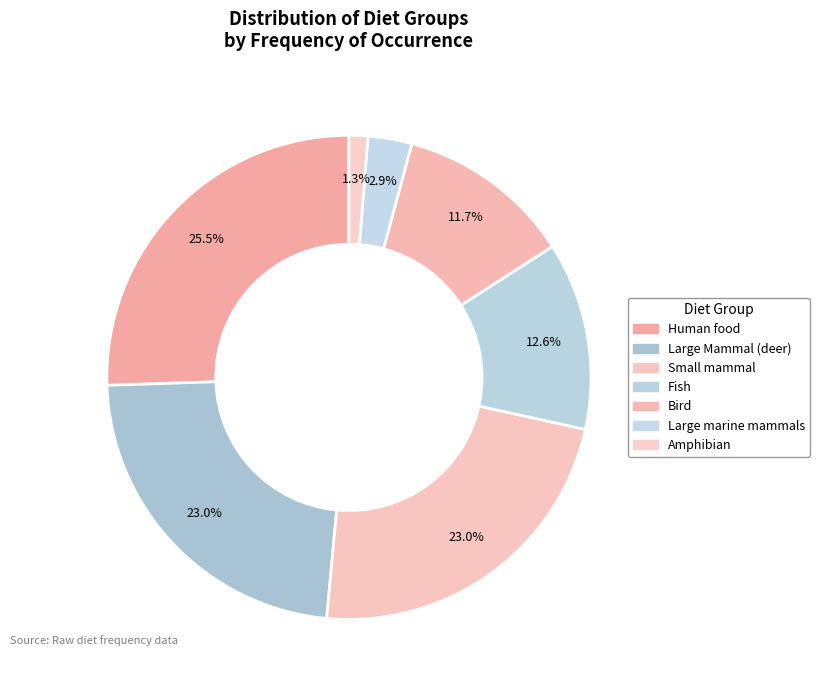

What percentage is NOT represented by Human food?

74.5%